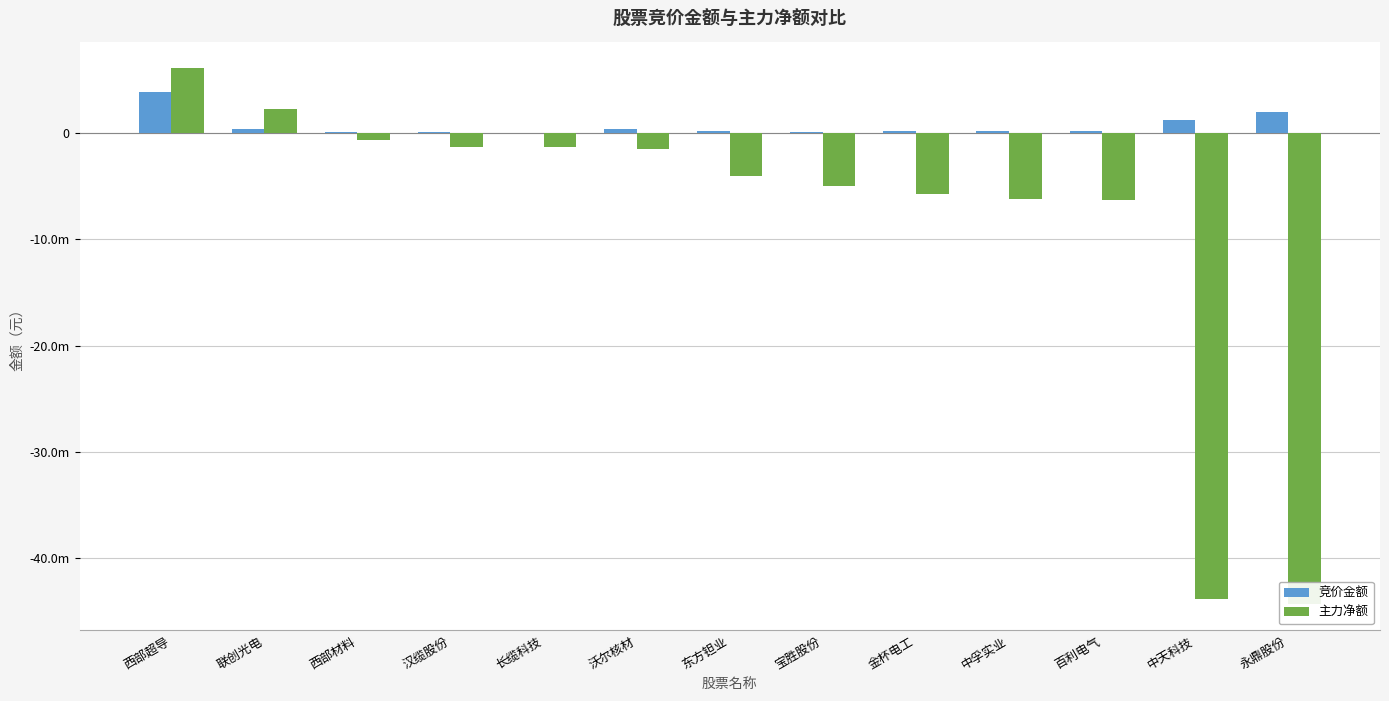

The value of 主力净额 at 金杯电工 is -3592187. True or false?

False